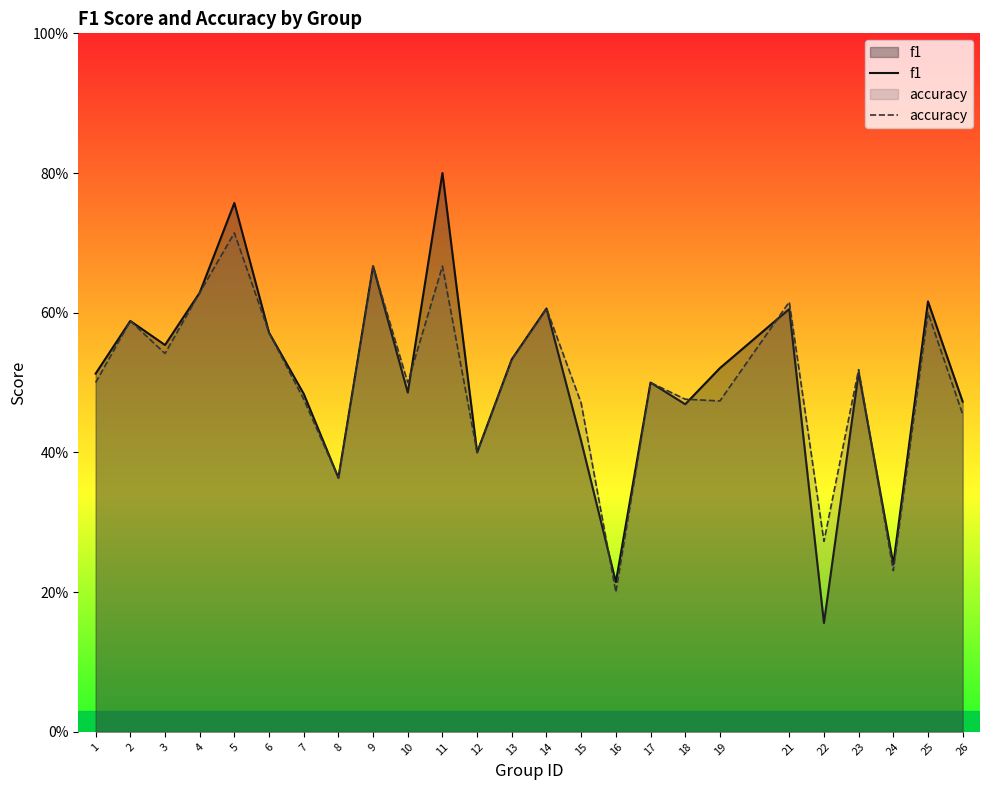

Does the chart display data point markers on the line(s)?

No